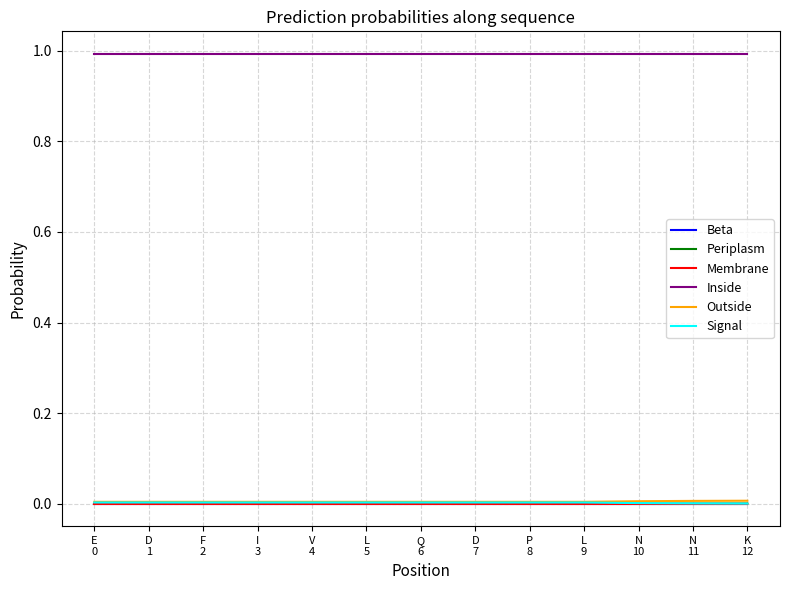

What position from the left is D
1?

2